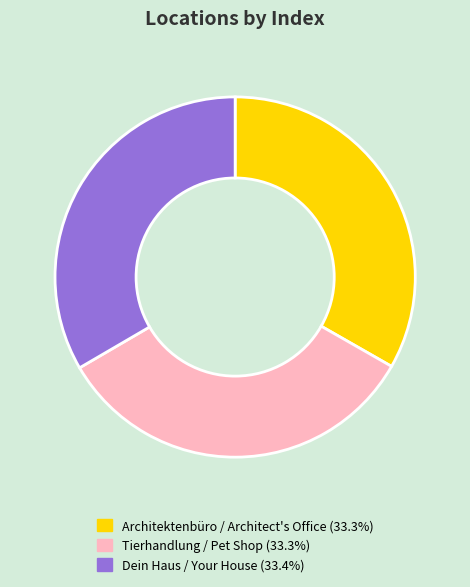

Is the sum of Tierhandlung / Pet Shop (33.3%) and Architektenbüro / Architect's Office (33.3%) greater than half?

Yes